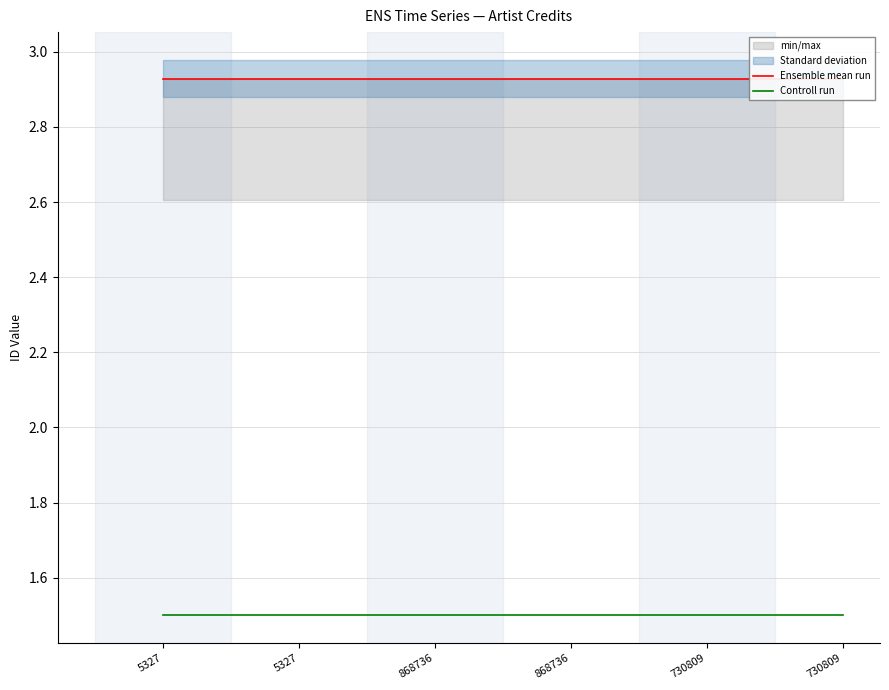

Is it true that Controll run equals 2.6 at 868736?

False